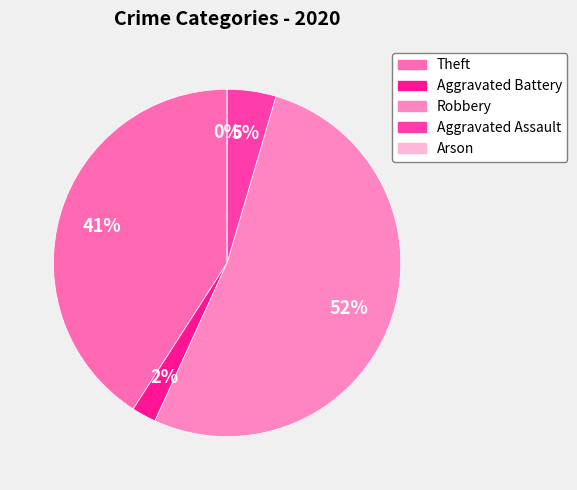

Which category has the smallest portion of the pie?

Arson